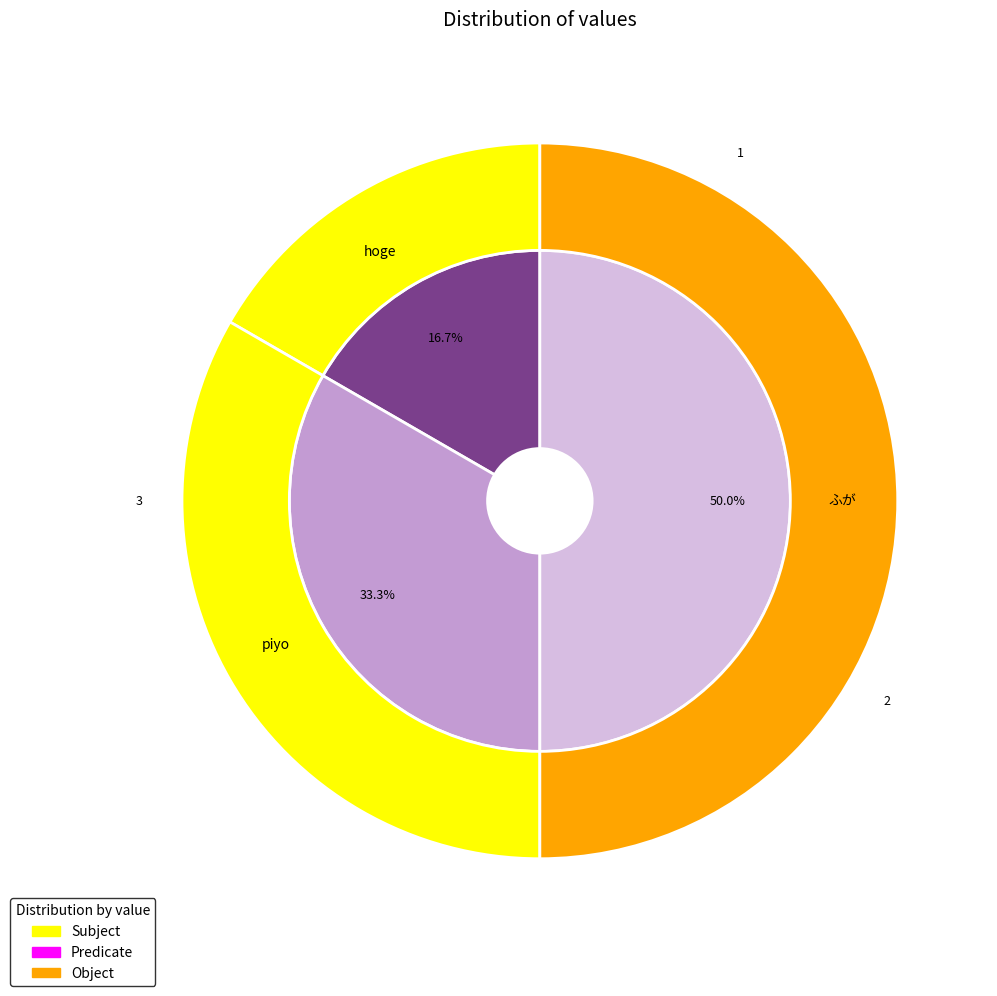

The hoge slice represents 5% of the pie. True or false?

False